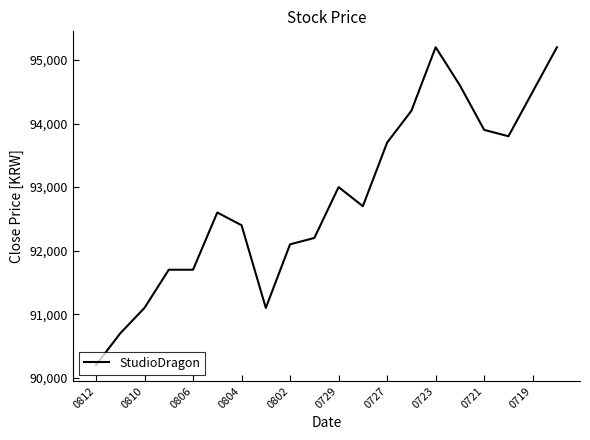

What is the minimum value shown in the chart?

90200